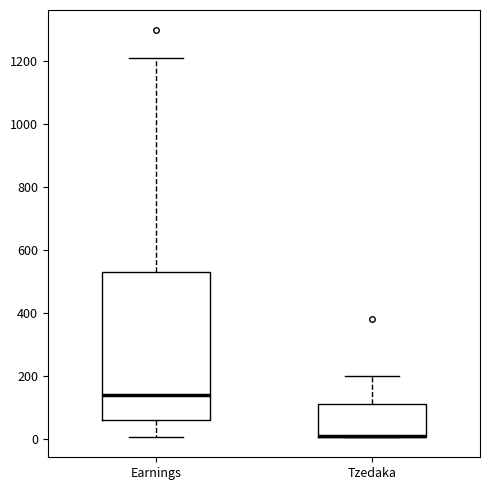

Where does the upper whisker of the box for Earnings end on the y-axis? The values are not printed on the chart, so give them approximately, as read against the axis.

1200